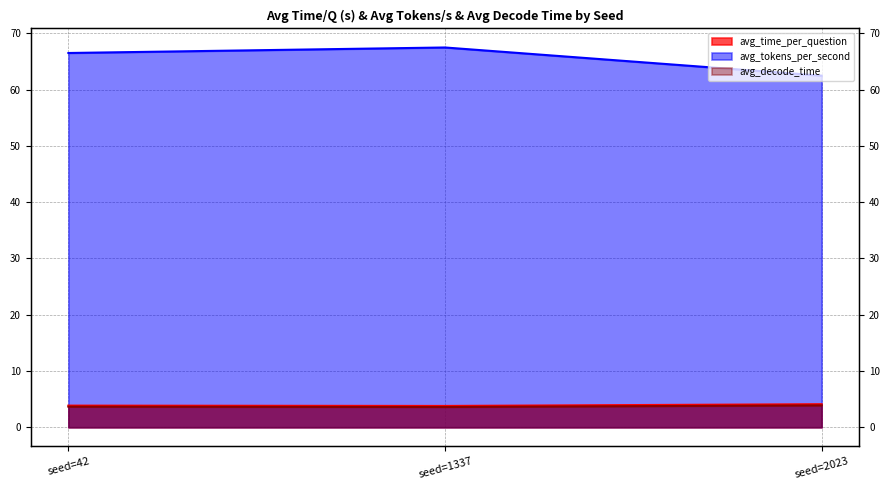

What is the difference between the avg_tokens_per_second values at seed=42 and seed=2023?

4.0